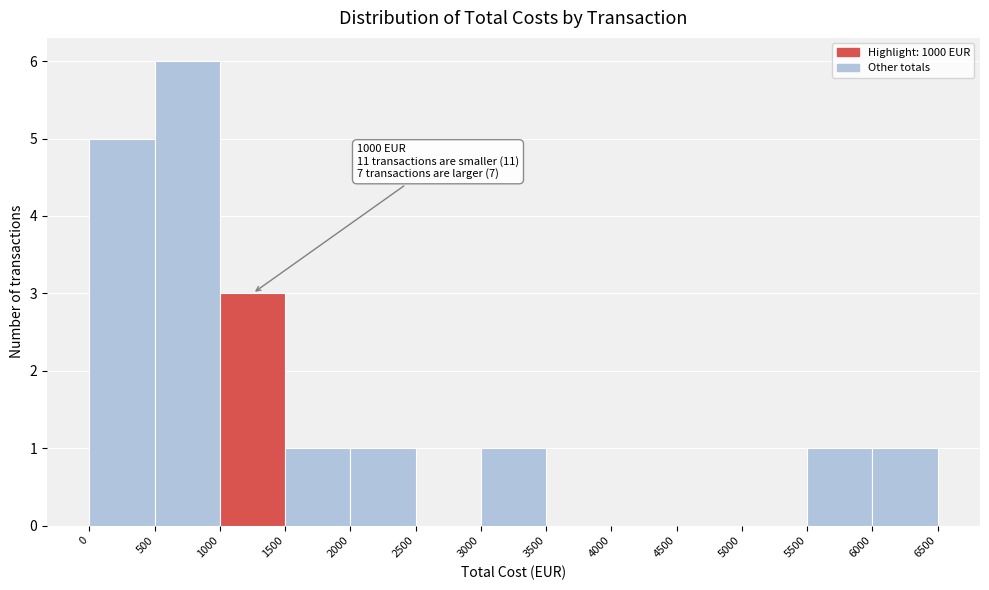

Which range on the x-axis has the tallest bar?

500 to 1000